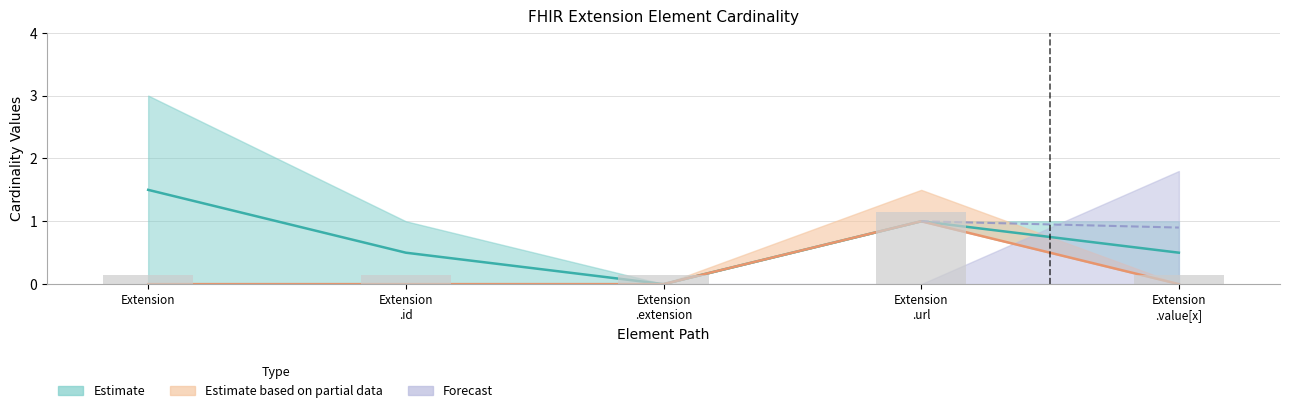

What is the sum of the Base Min values at Extension .url and Extension?

1.3